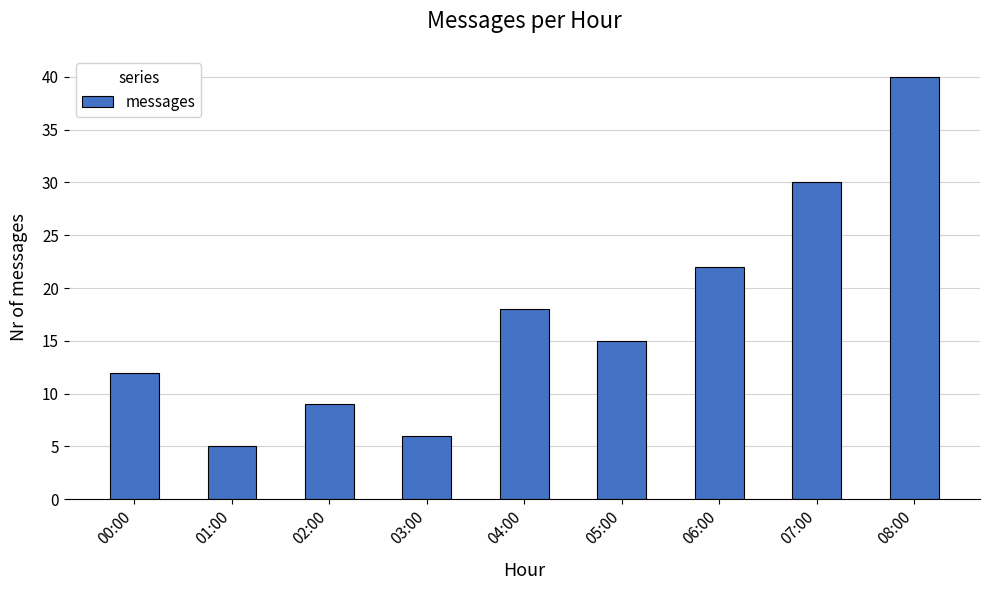

Which has a higher value, 02:00 or 04:00?

04:00